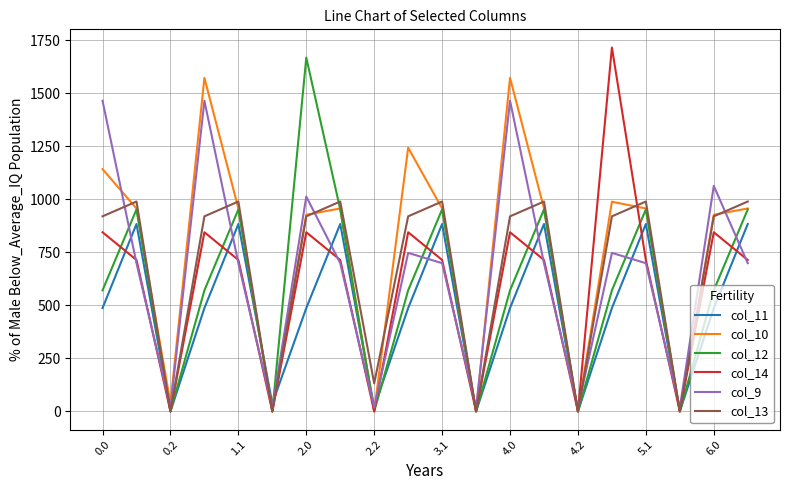

Which series has the largest total across all categories?

col_10